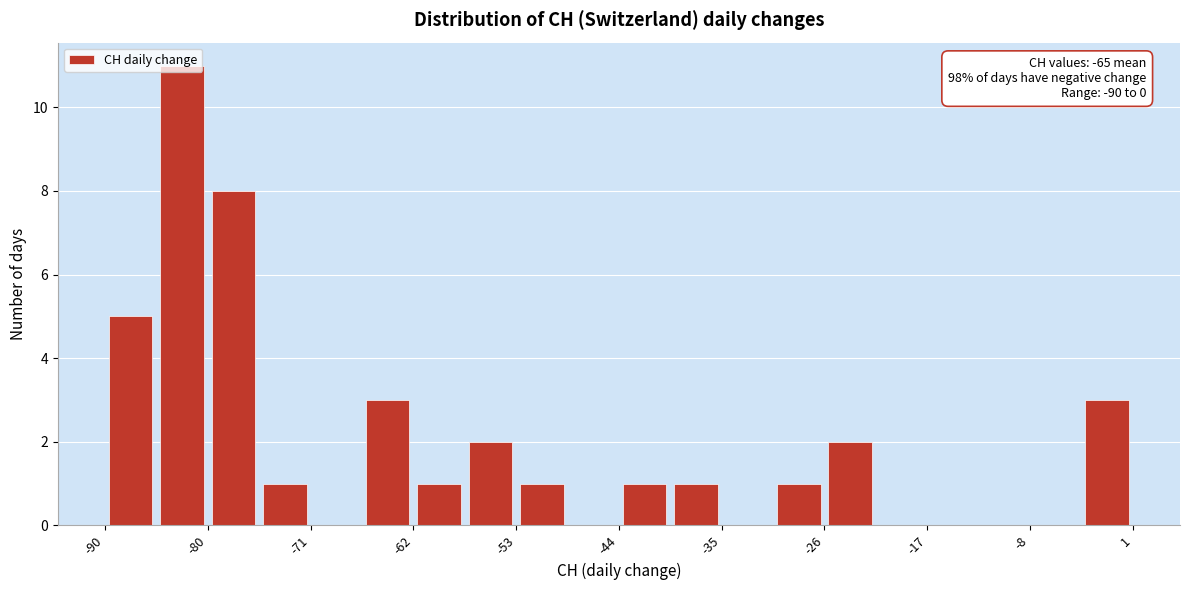

Which range on the x-axis has the tallest bar?

-85 to -81